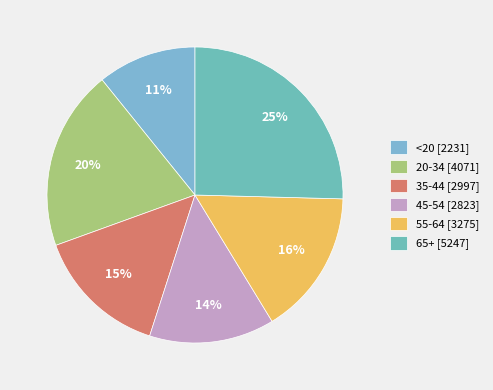

Rank the categories by value from highest to lowest.

65+, 20-34, 55-64, 35-44, 45-54, <20